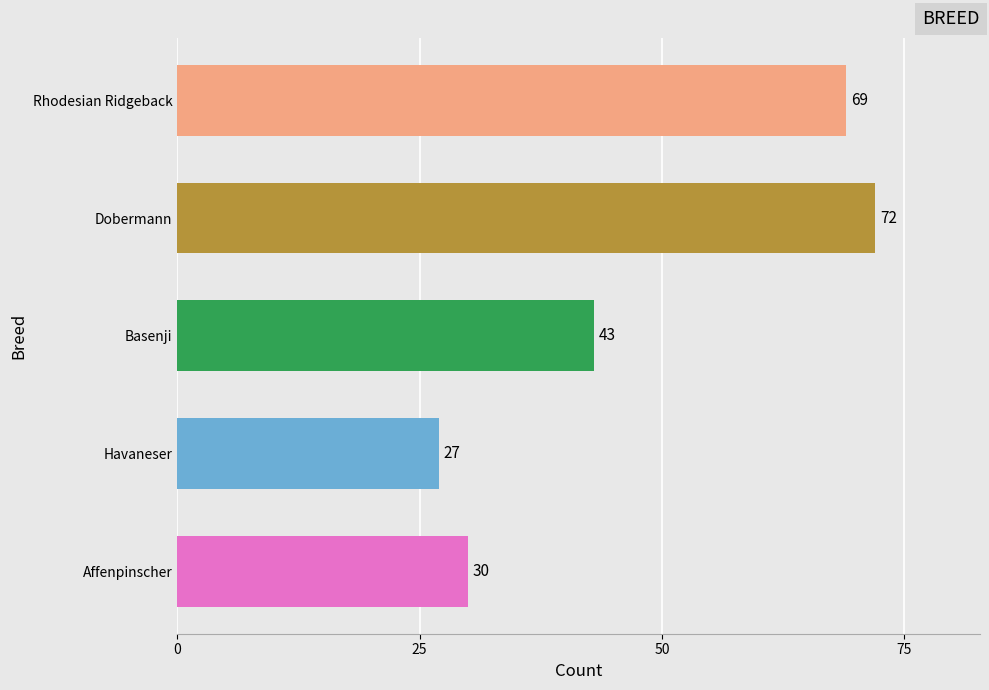

What is the difference between the maximum and minimum values?

45